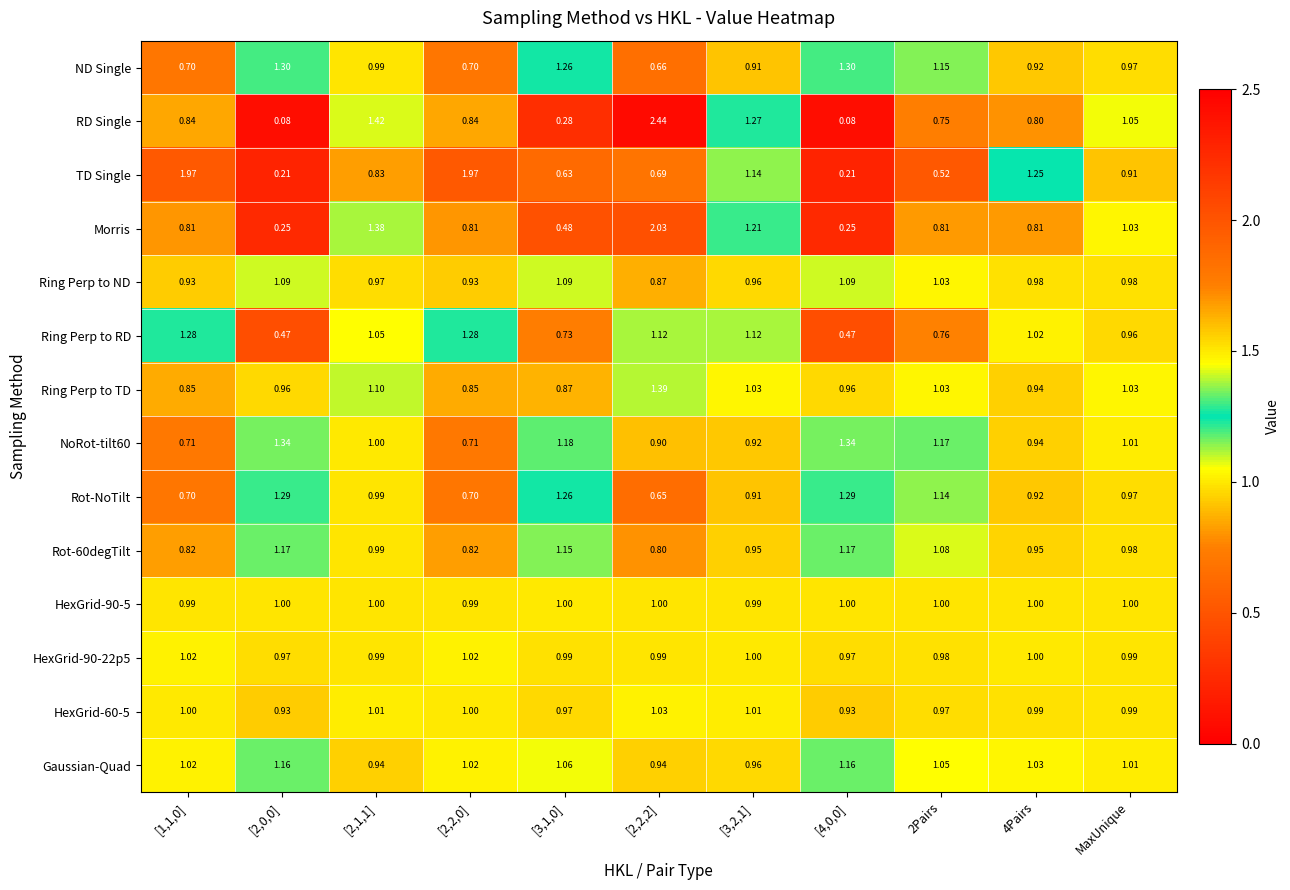

Which series changed the most between [2,1,1] and [3,2,1]?

TD Single